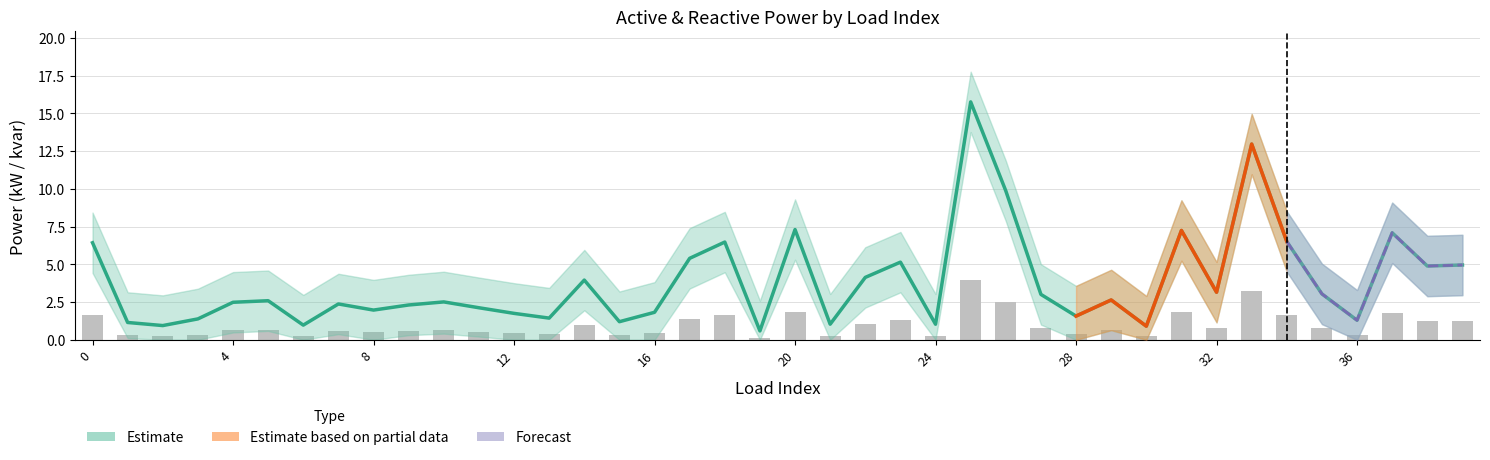

The value of q_mvar at 21 is 0.4. True or false?

False